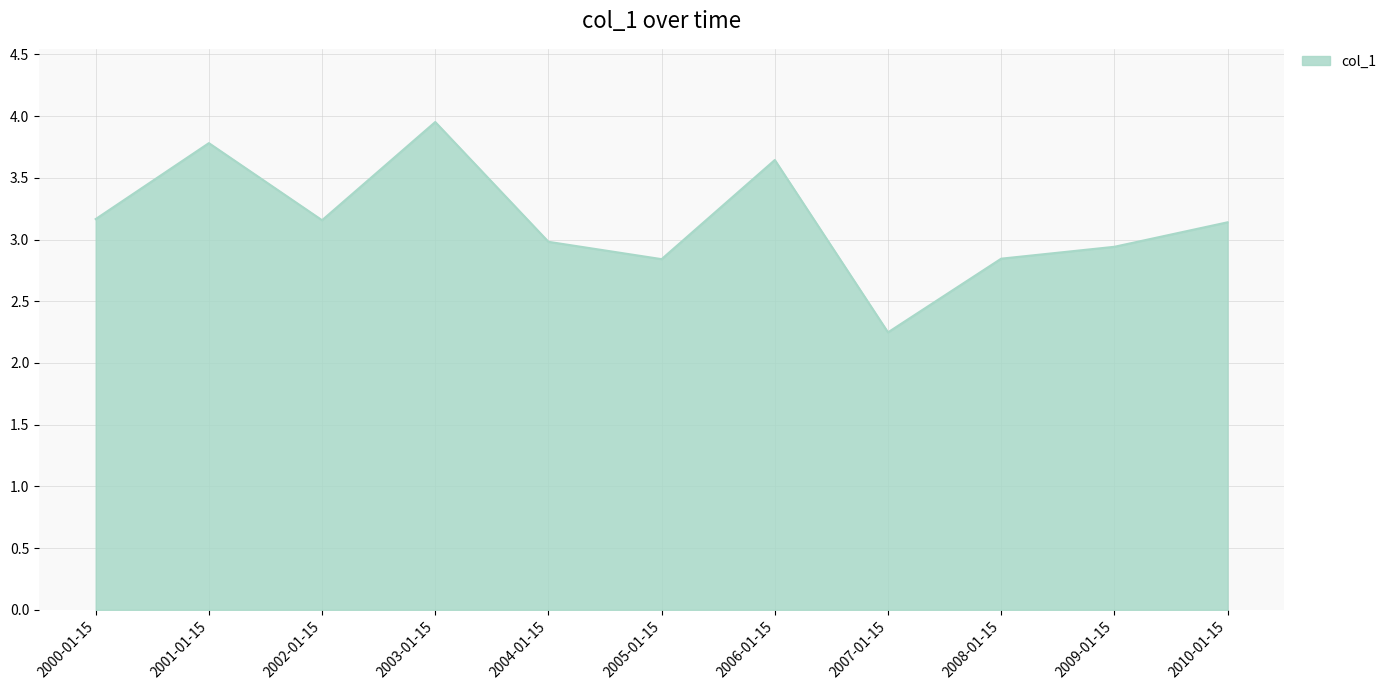

At which category does the chart reach its peak across all series?

2003-01-15